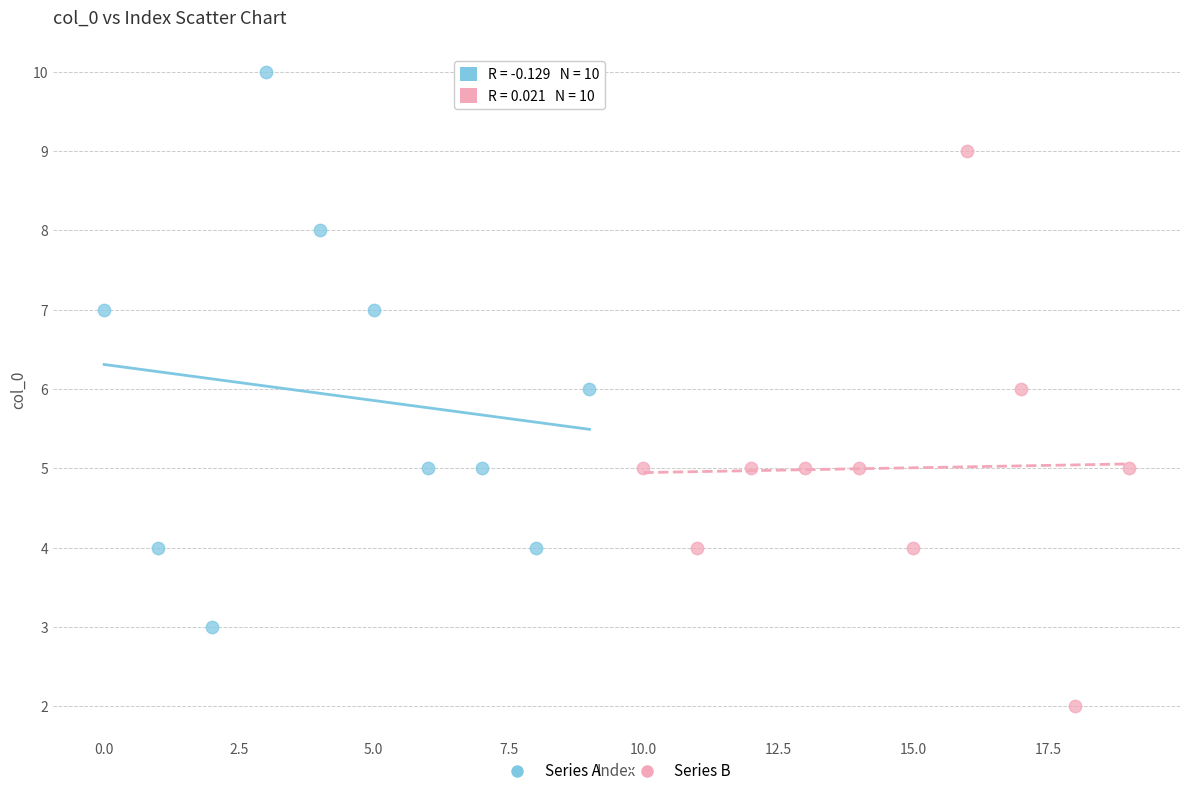

Which series contains the highest Y value?

Series A